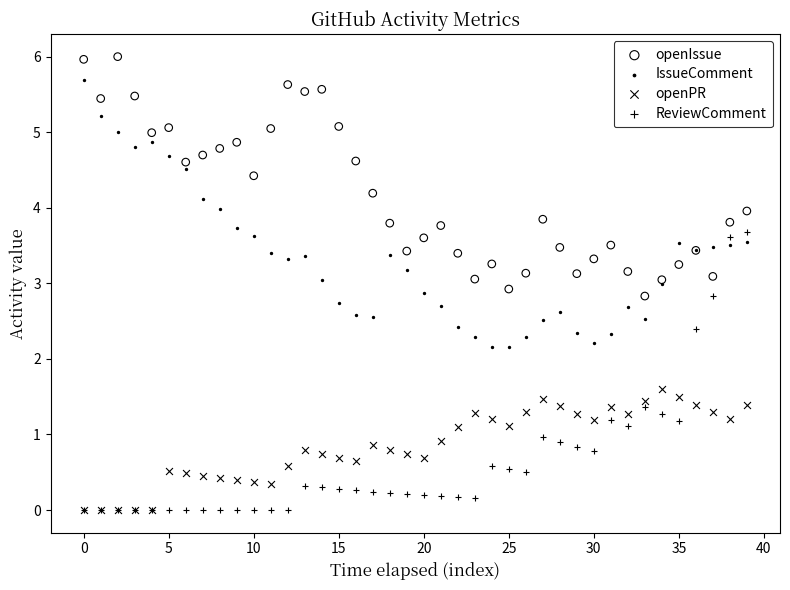

What are all the series names shown in the legend?

openIssue, IssueComment, openPR, ReviewComment